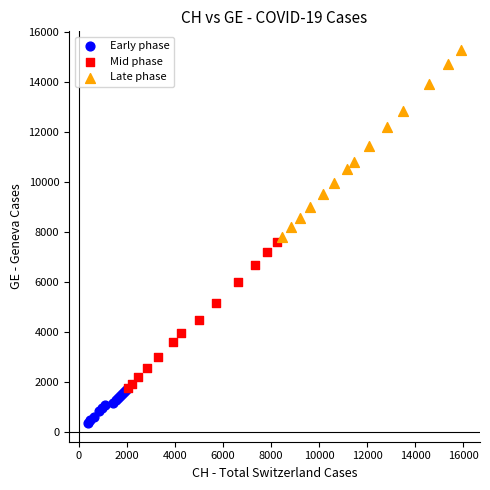

Which series contains the highest Y value?

Late phase